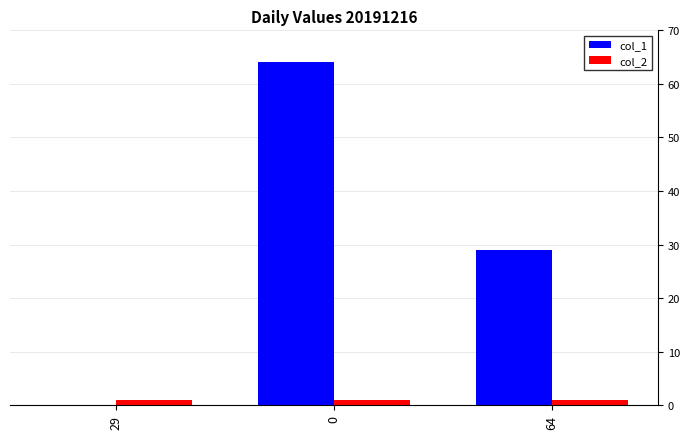

Are the bars grouped side by side (vs. stacked)?

Yes